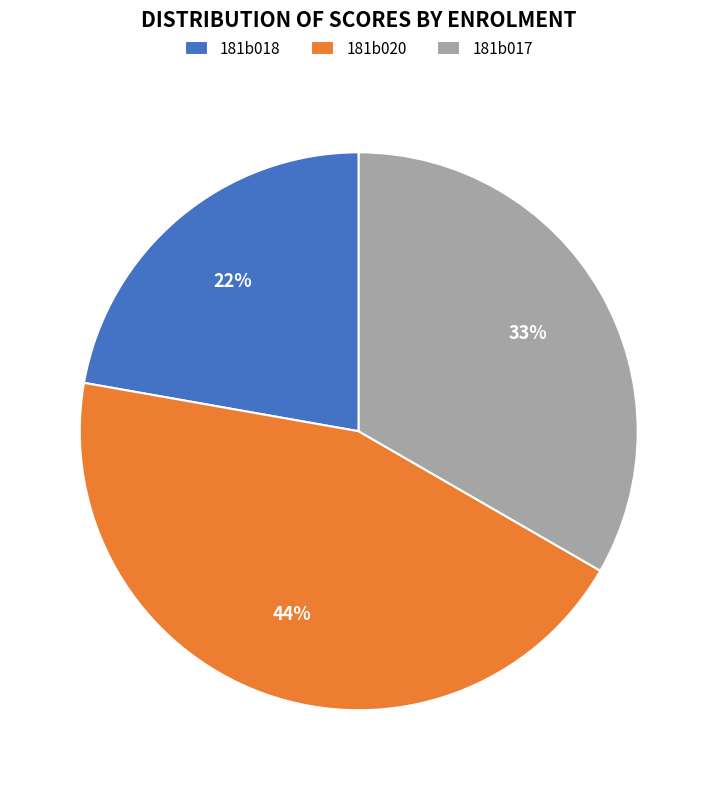

Is 181b017 the majority of the pie?

No